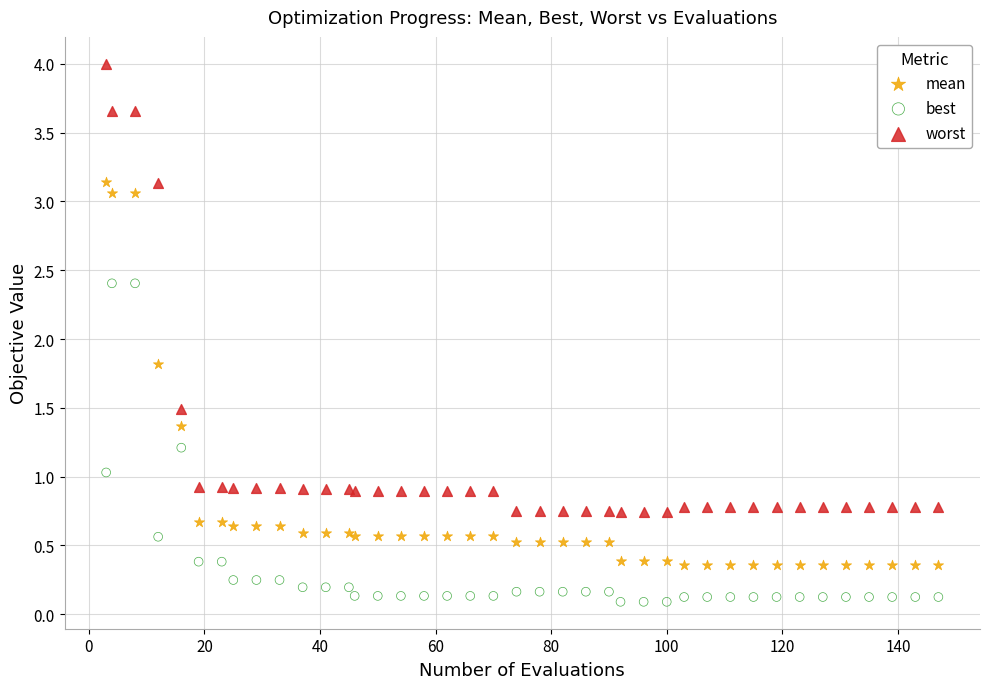

Which series has the largest Y range (max minus min)?

worst